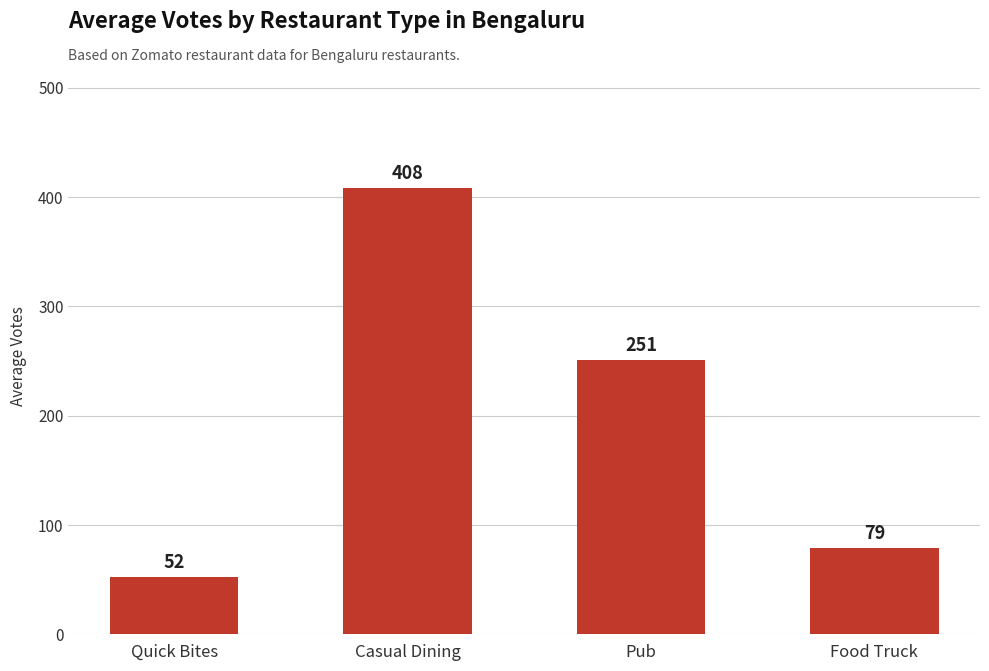

How many bars are there in total?

4